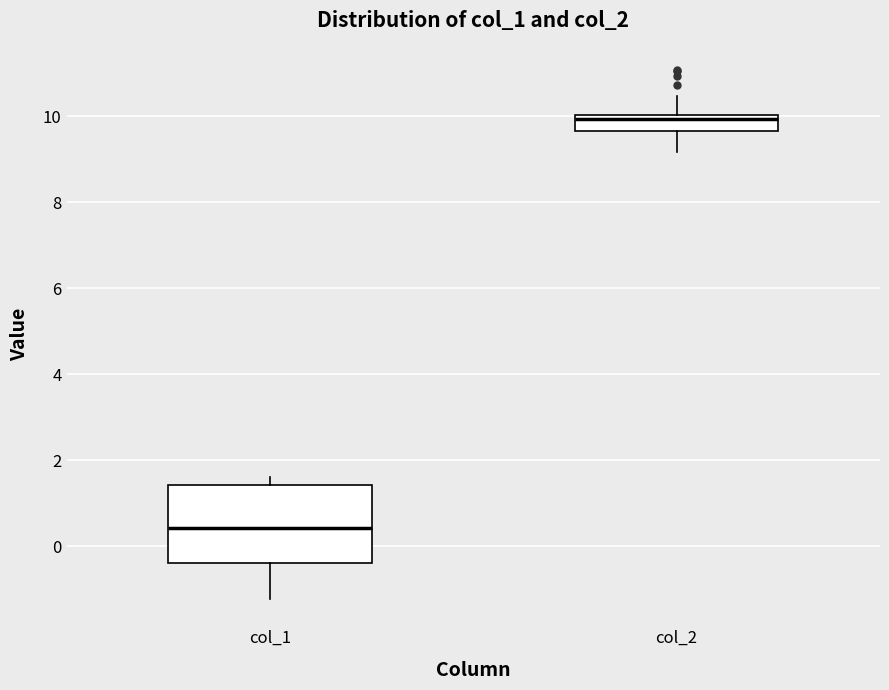

Where is the upper edge of the box for col_2 on the y-axis? The values are not printed on the chart, so give them approximately, as read against the axis.

10.0